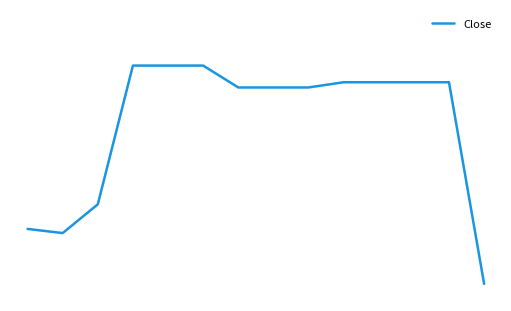

At which label does the data first exceed 52?

3